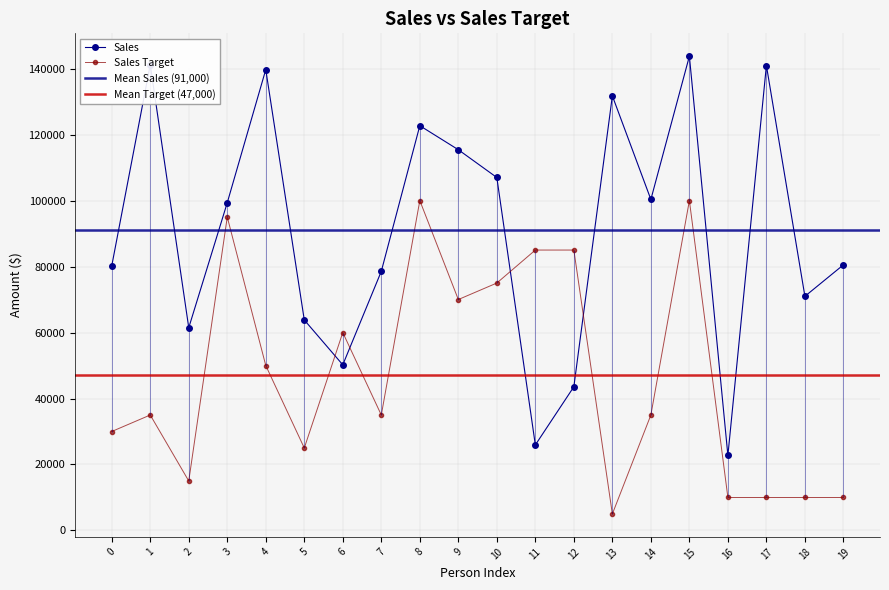

Count the number of categories in the chart.

20